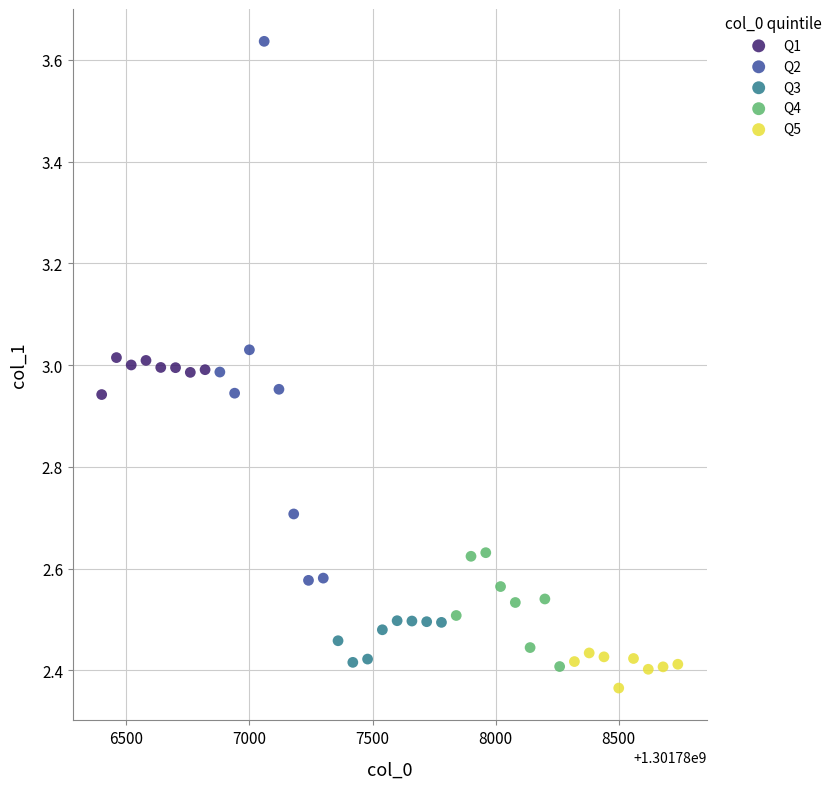

Which series has the largest Y range (max minus min)?

Q2